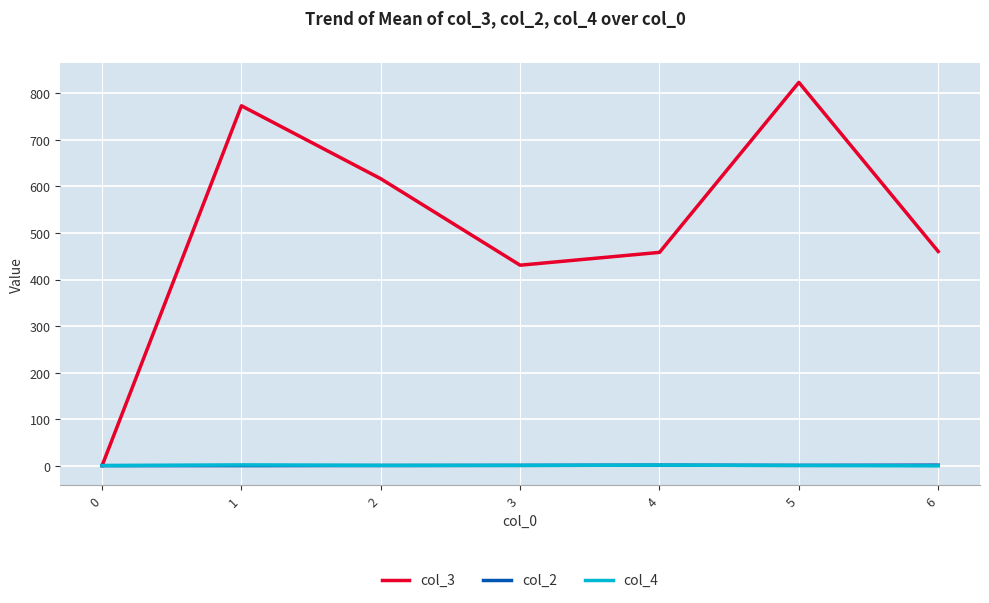

True or false: col_3 has a value of 458.5 at 4.

True